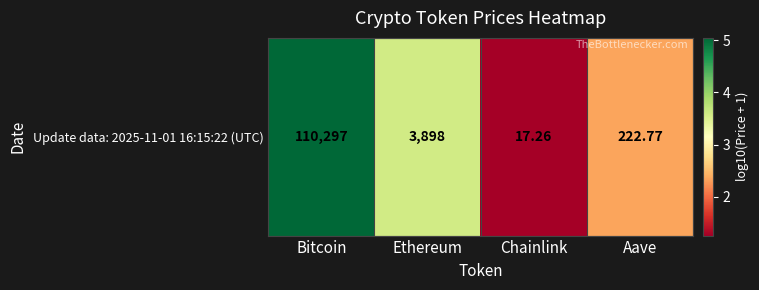

Where does the data first go above 3?

Bitcoin